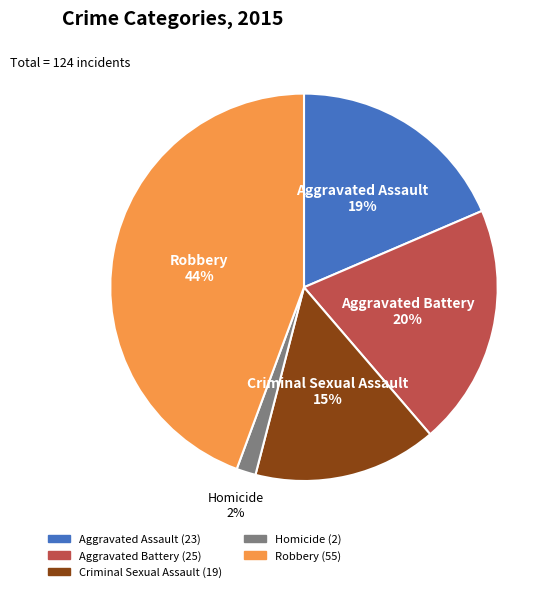

Combined, do Aggravated Battery and Aggravated Assault account for over 50%?

No